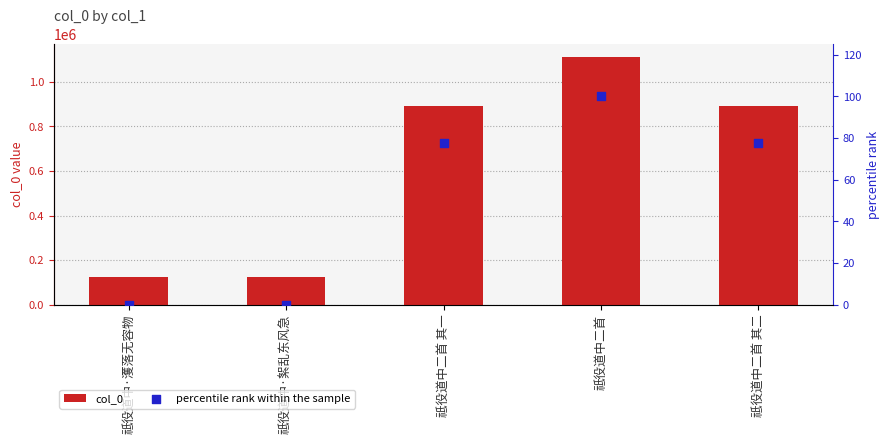

What are all the series names shown in the legend?

col_0, percentile rank within the sample